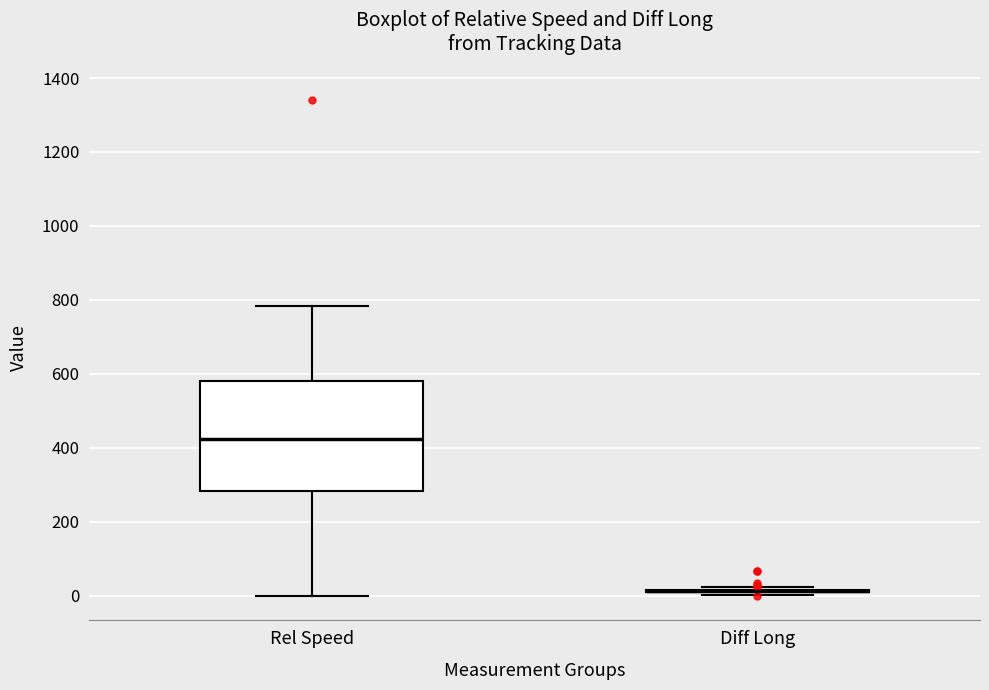

Reading left to right, read every box against the y-axis: the position of its median line, the range the box covers, and the ends of its whiskers. The values are not printed on the chart, so give them approximately, as read against the axis.

Rel Speed: median 420, box 280 to 580, whiskers 0 to 780
Diff Long: box collapsed to a line at 20, whiskers 0 to 20